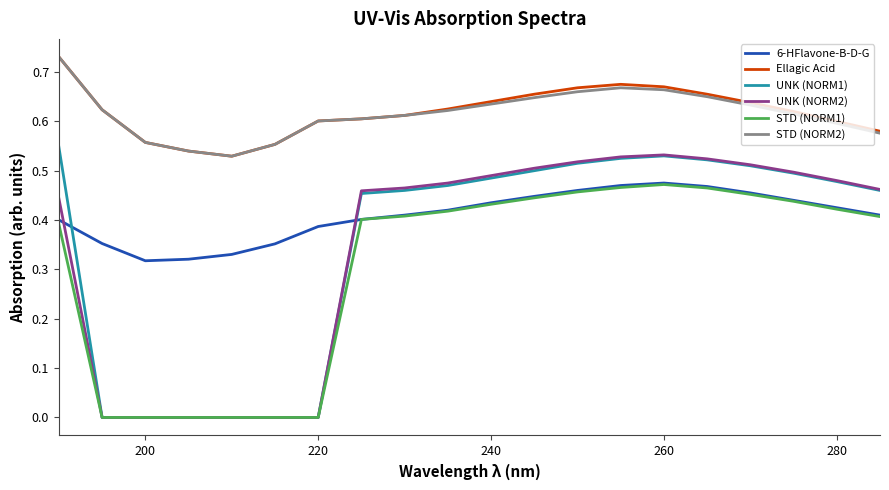

Which series has the largest range (max minus min)?

UNK (NORM1)